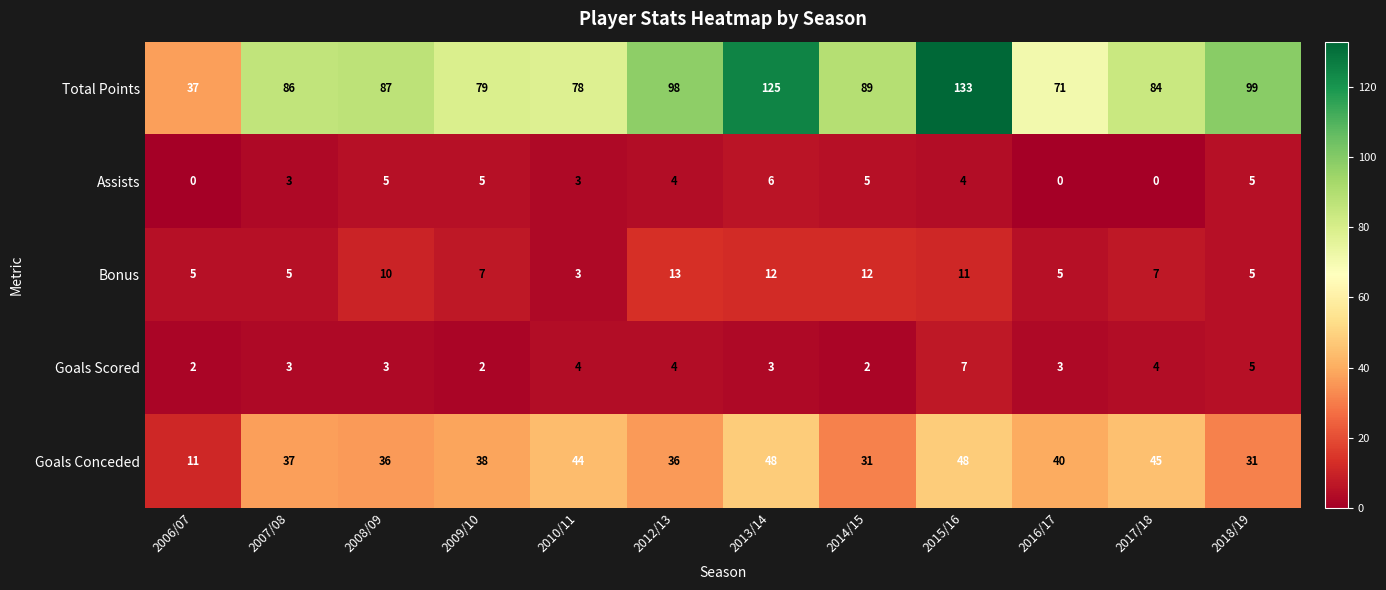

What is the sum of the Total Points values at 2008/09 and 2018/19?

186